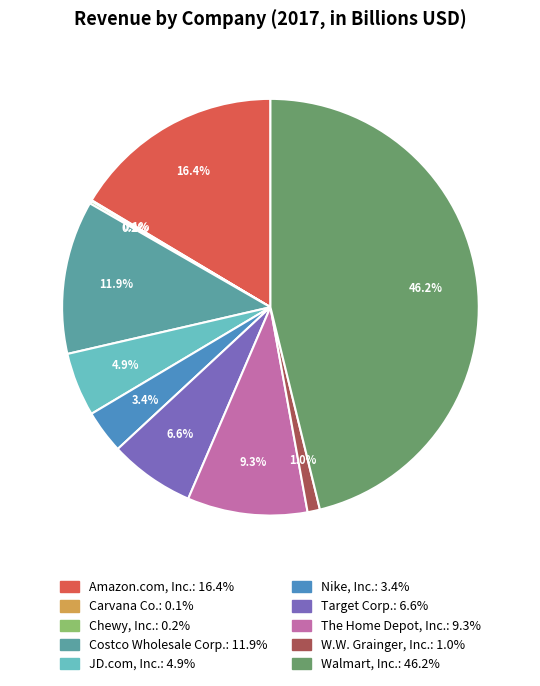

Combined, do Costco Wholesale Corp. and W.W. Grainger, Inc. account for over 50%?

No